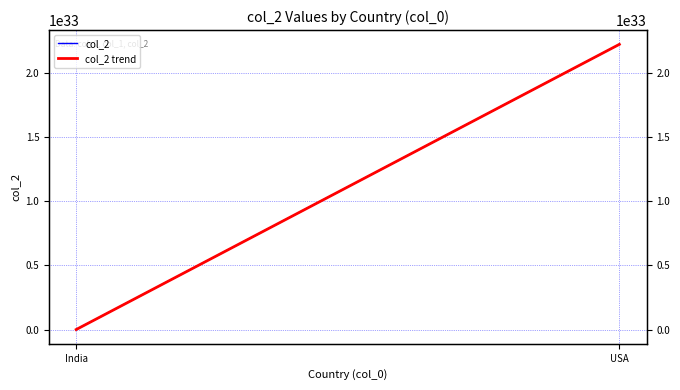

Which category has the lowest value across all series?

India